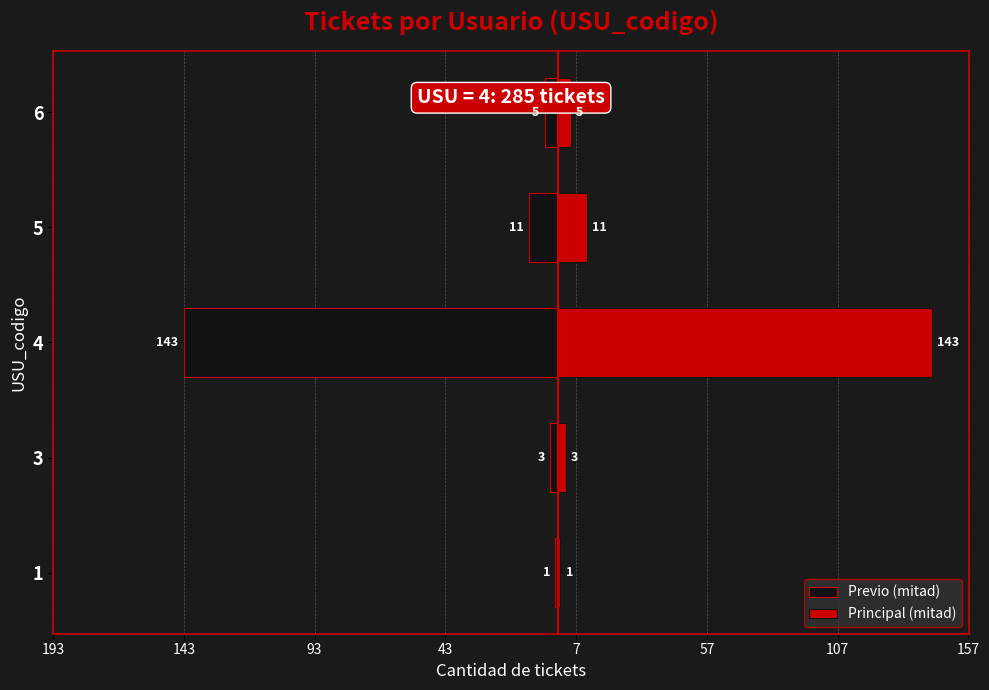

Reading right to left, what are all the values shown in this chart?

Previo (mitad): -5	-11	-143	-3	-1
Principal (mitad): 5	11	143	3	1